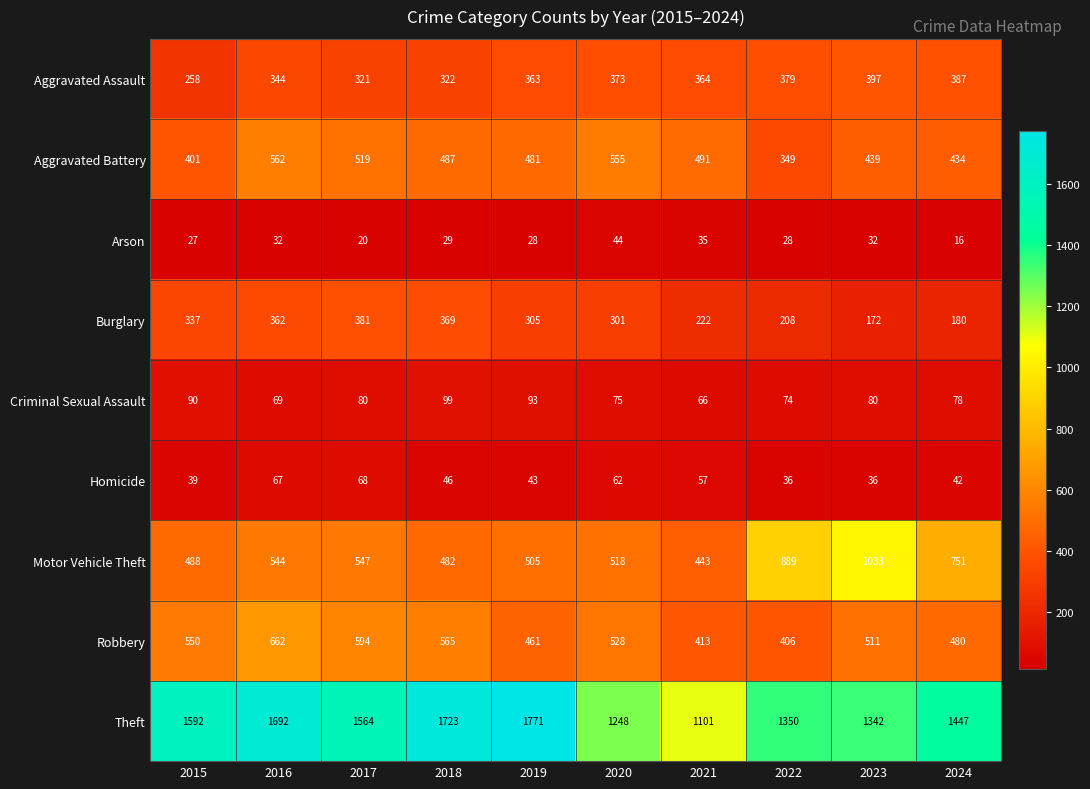

What is the sum of the Theft values at 2016 and 2024?

3139